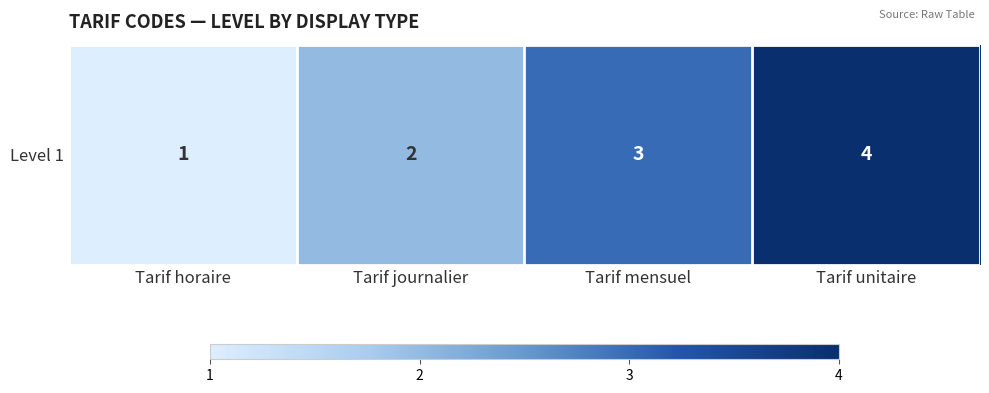

What is the ratio of the value at Tarif unitaire to the value at Tarif mensuel?

1.3